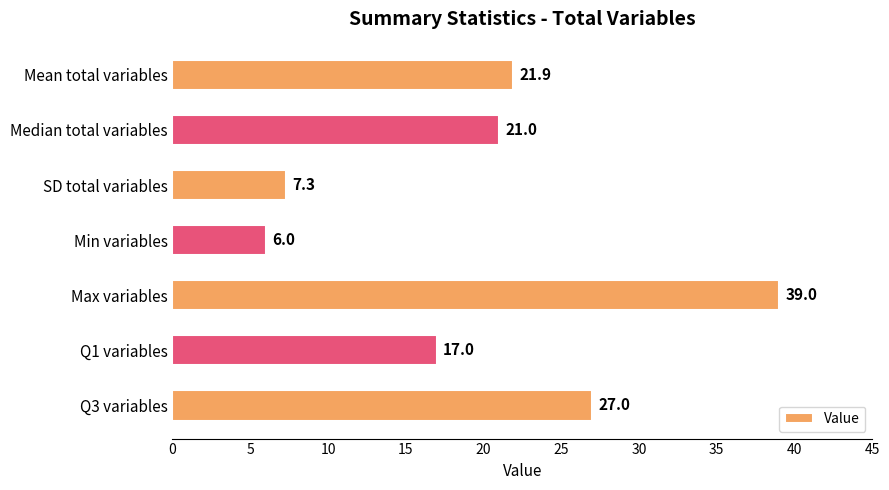

Rank the categories by value from highest to lowest.

Max variables, Q3 variables, Mean total variables, Median total variables, Q1 variables, SD total variables, Min variables